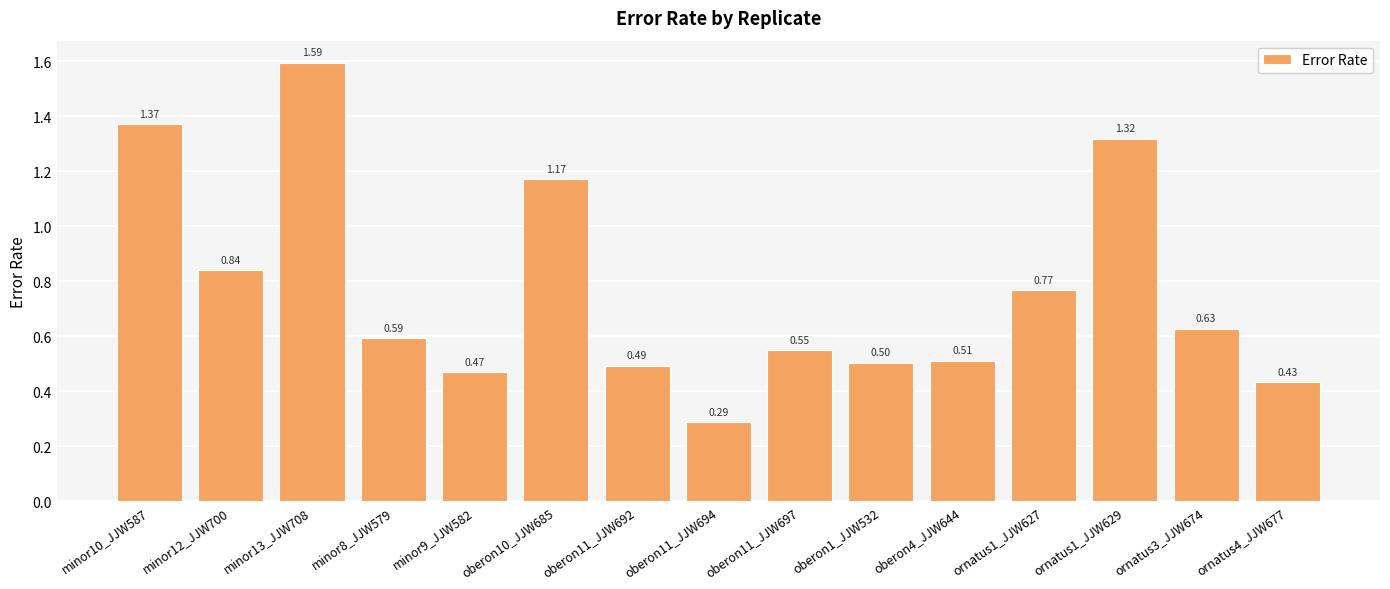

At which category does the chart reach its minimum across all series?

oberon11_JJW694